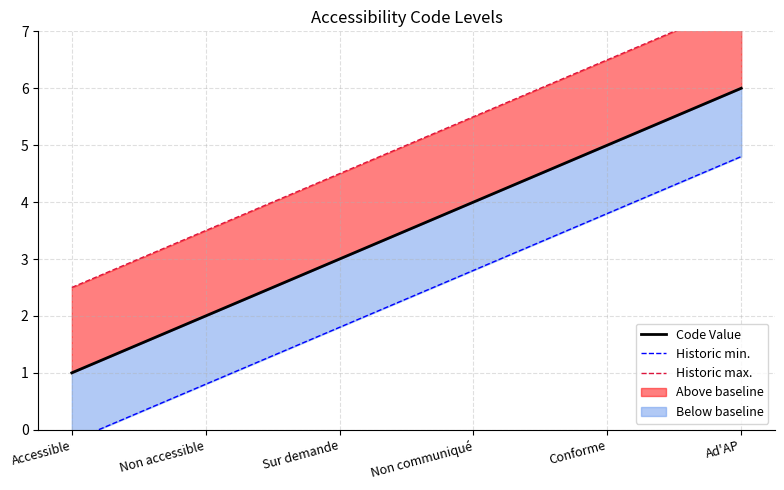

Rank the series by their average value, from highest to lowest.

Historic max., Code Value, Historic min.